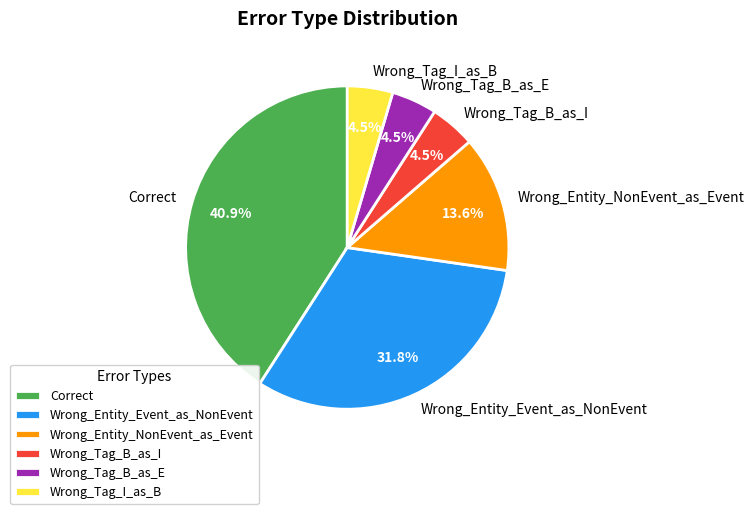

Does Wrong_Tag_I_as_B represent more than half of the total?

No